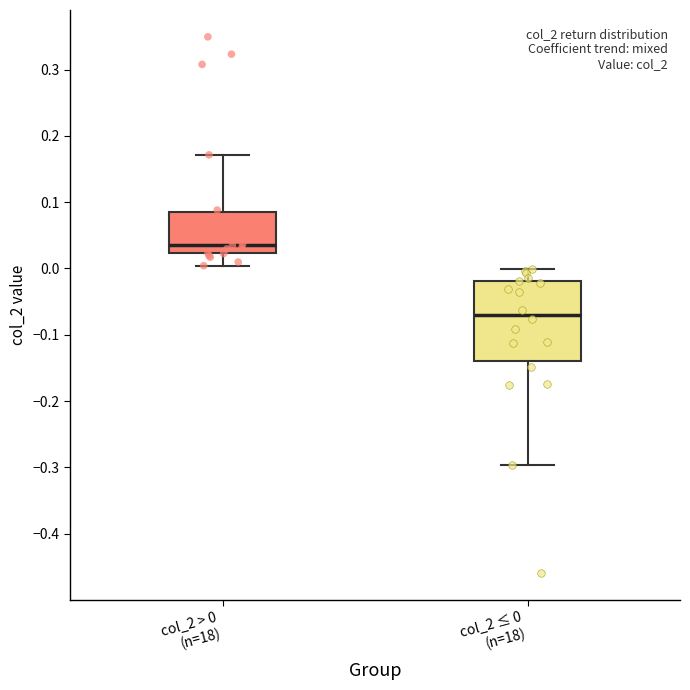

Which box's median line is the highest?

col_2 > 0 (n=18)